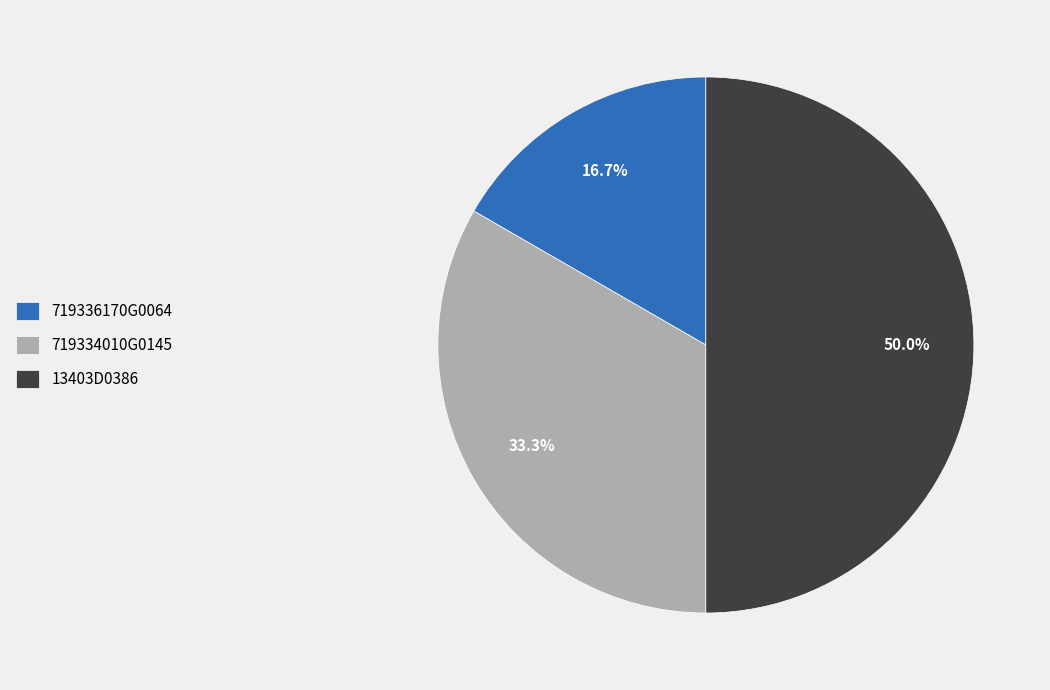

Rank the categories by value from highest to lowest.

13403D0386, 719334010G0145, 719336170G0064